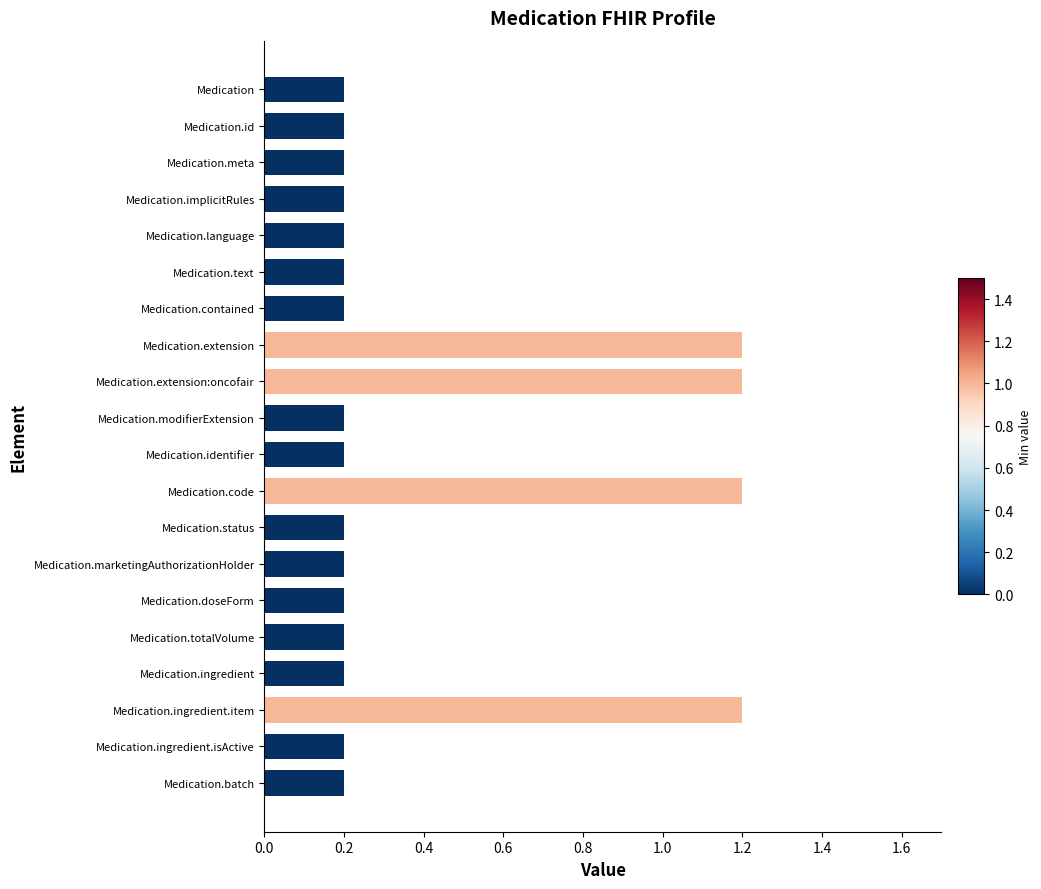

The chart shows a value of 0.3 at Medication.text. True or false?

False